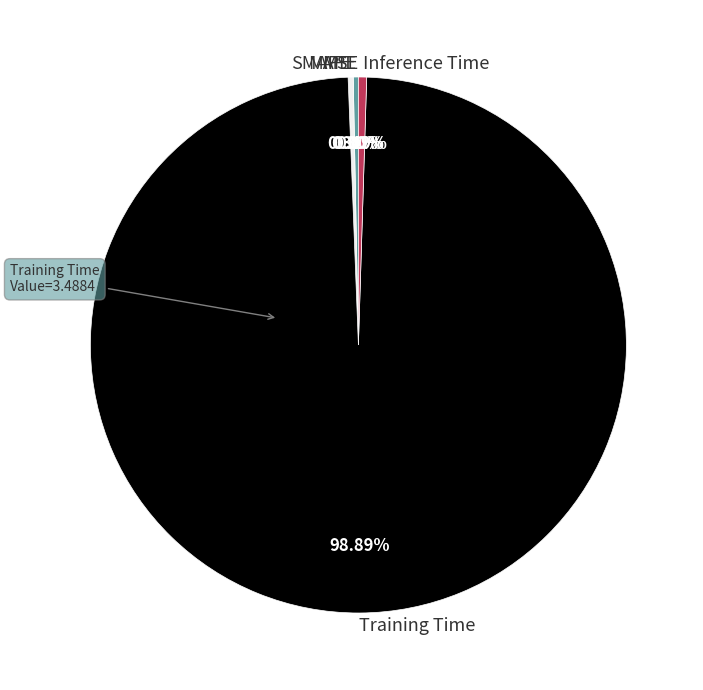

Is the sum of Training Time and Inference Time greater than half?

Yes